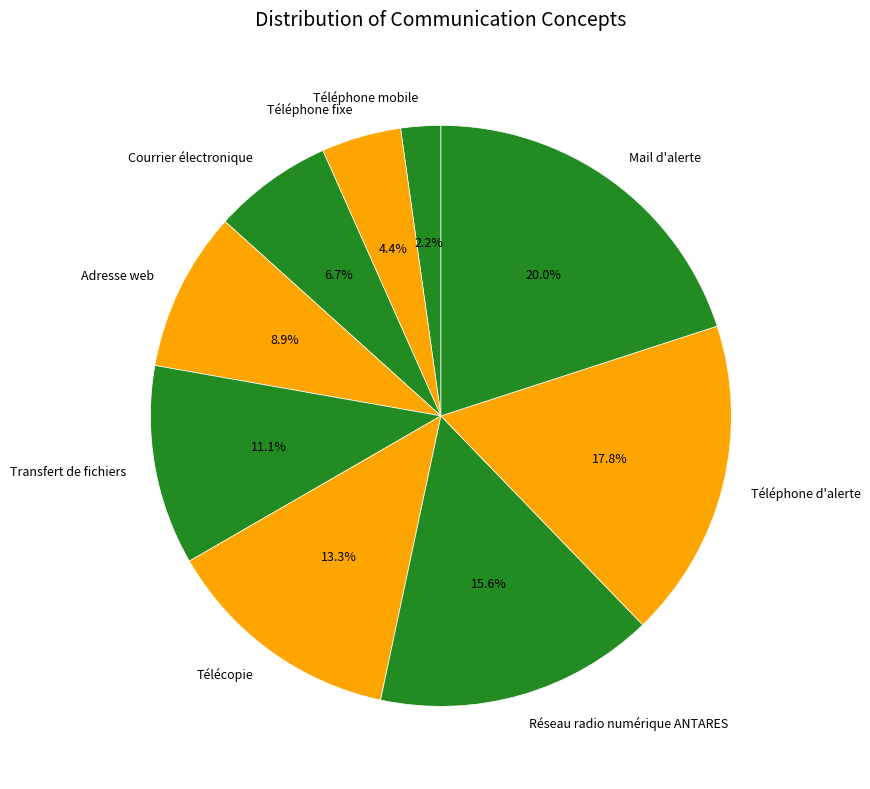

How many segments does this pie chart have?

9